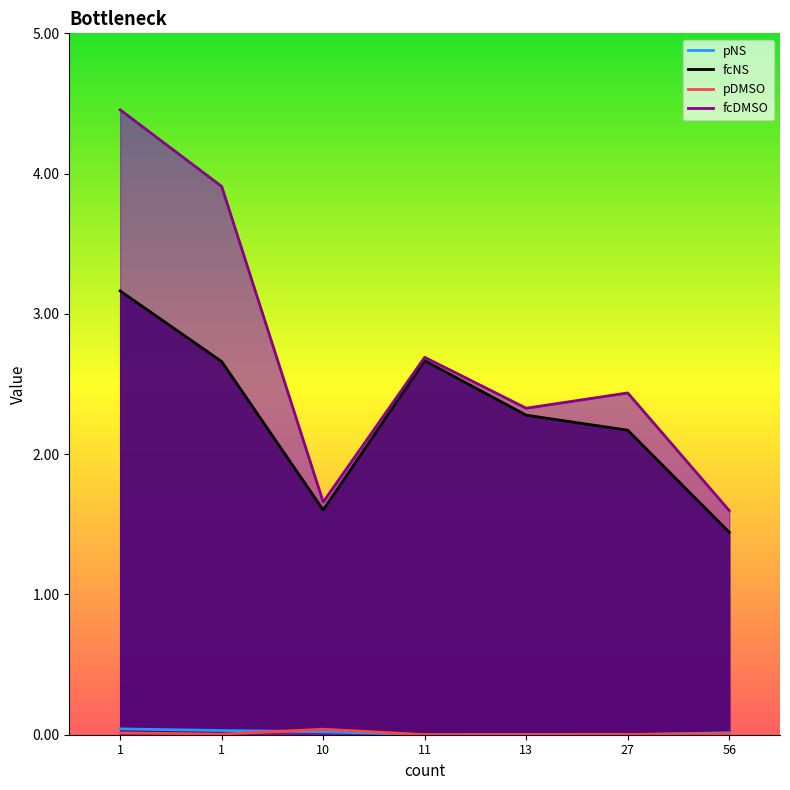

At which category is the sum across all series the highest?

1